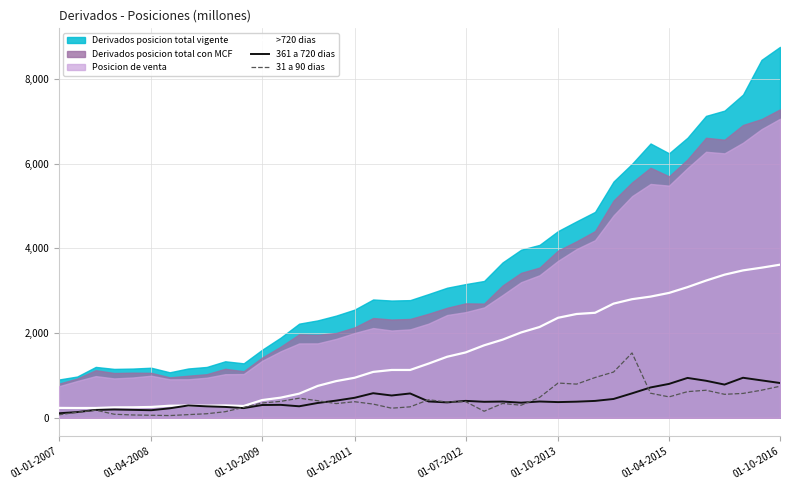

The value of 361 a 720 dias at 01-07-2012 is 328. True or false?

False